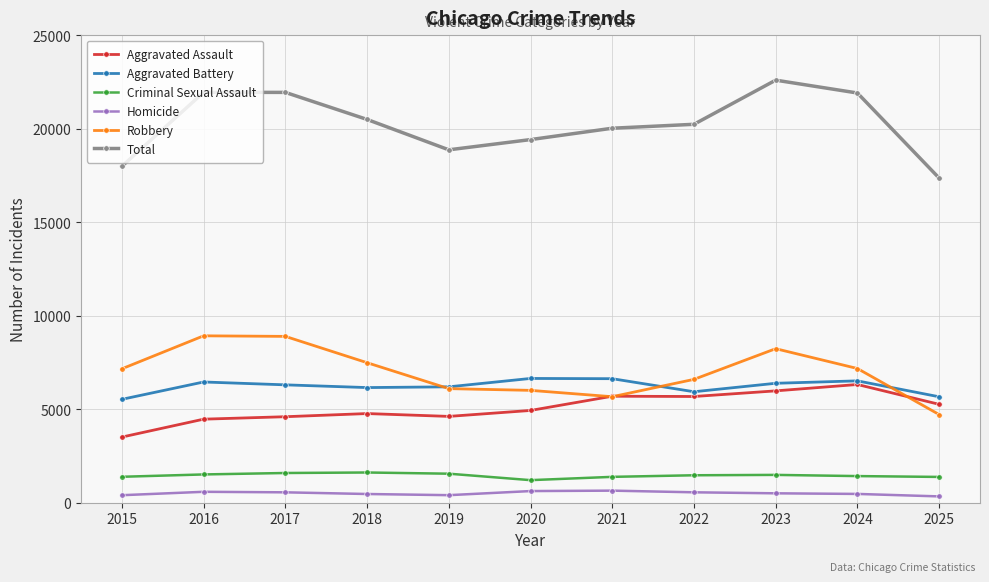

Does the chart have visible grid lines?

Yes